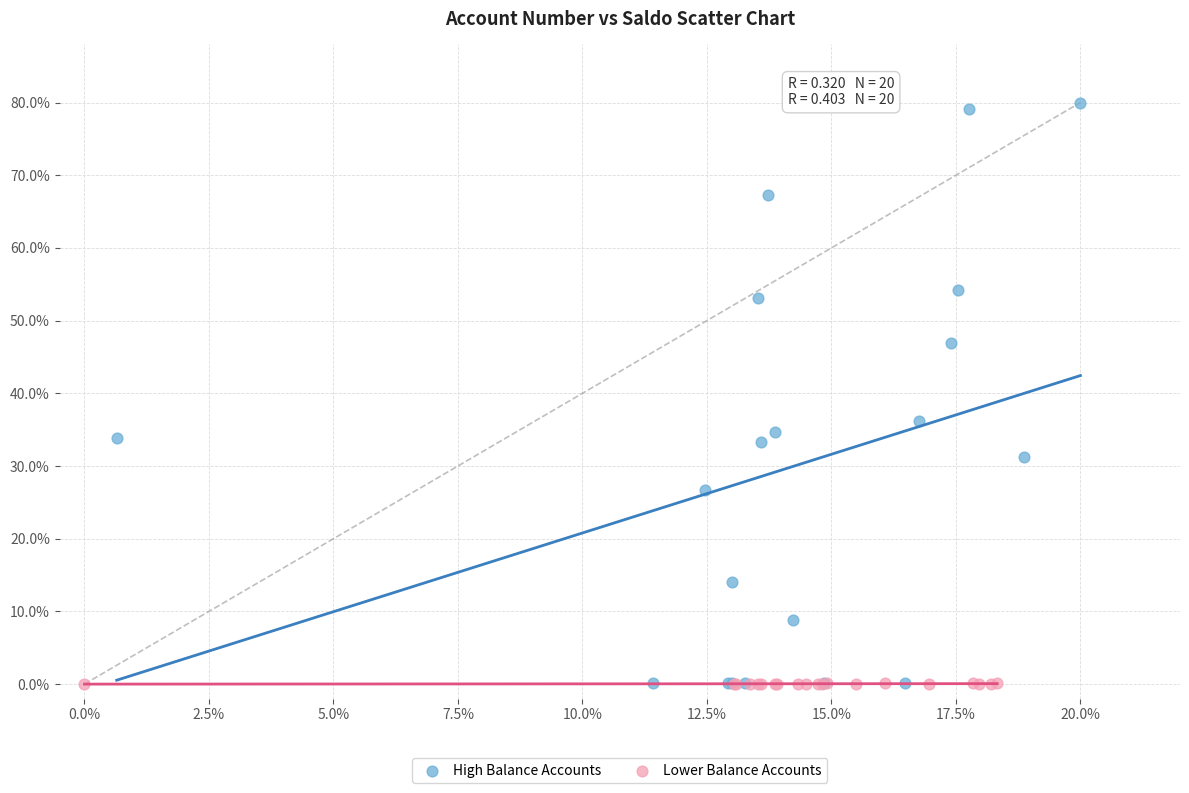

Which series contains the highest Y value?

High Balance Accounts